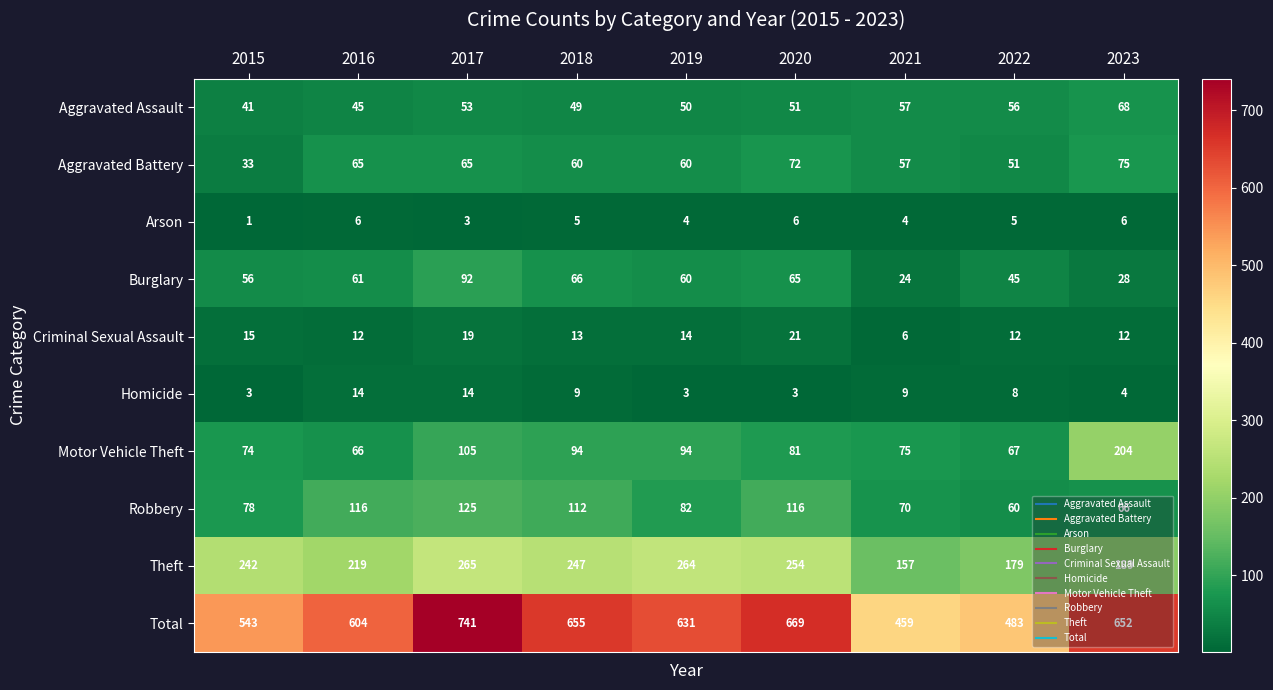

What is the total value across all series at 2018?

1310